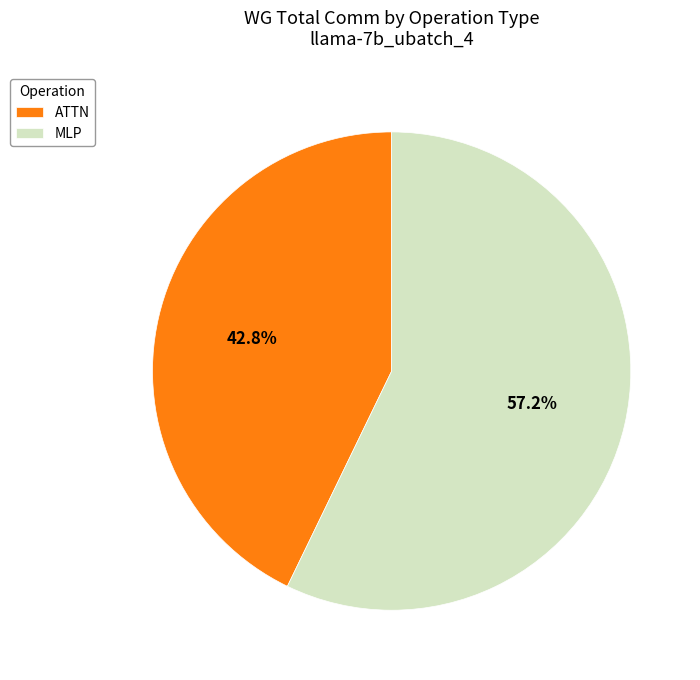

How many slices are in this pie chart?

2